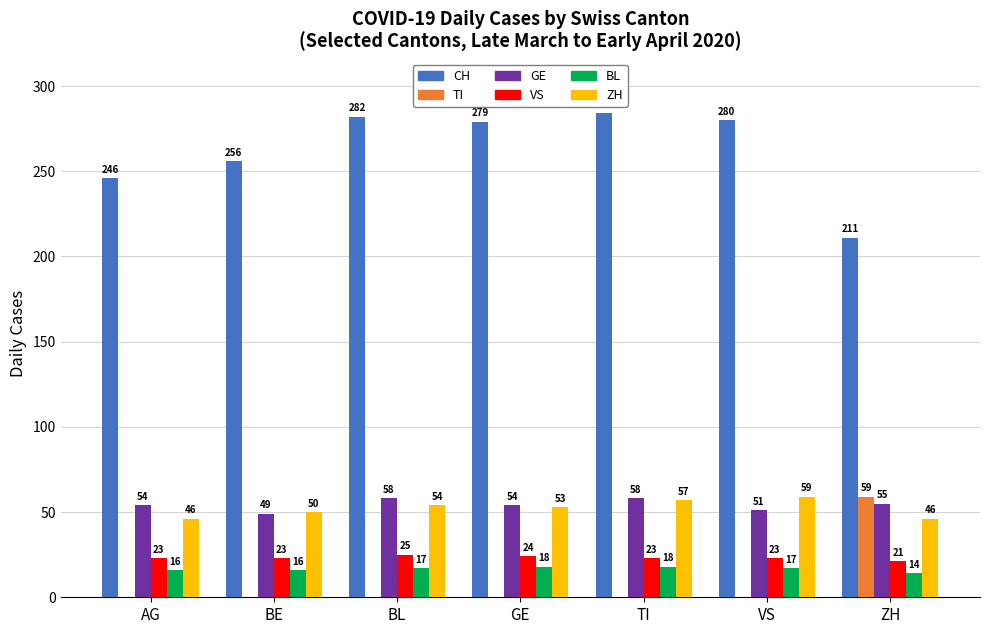

How many groups of bars are there?

7